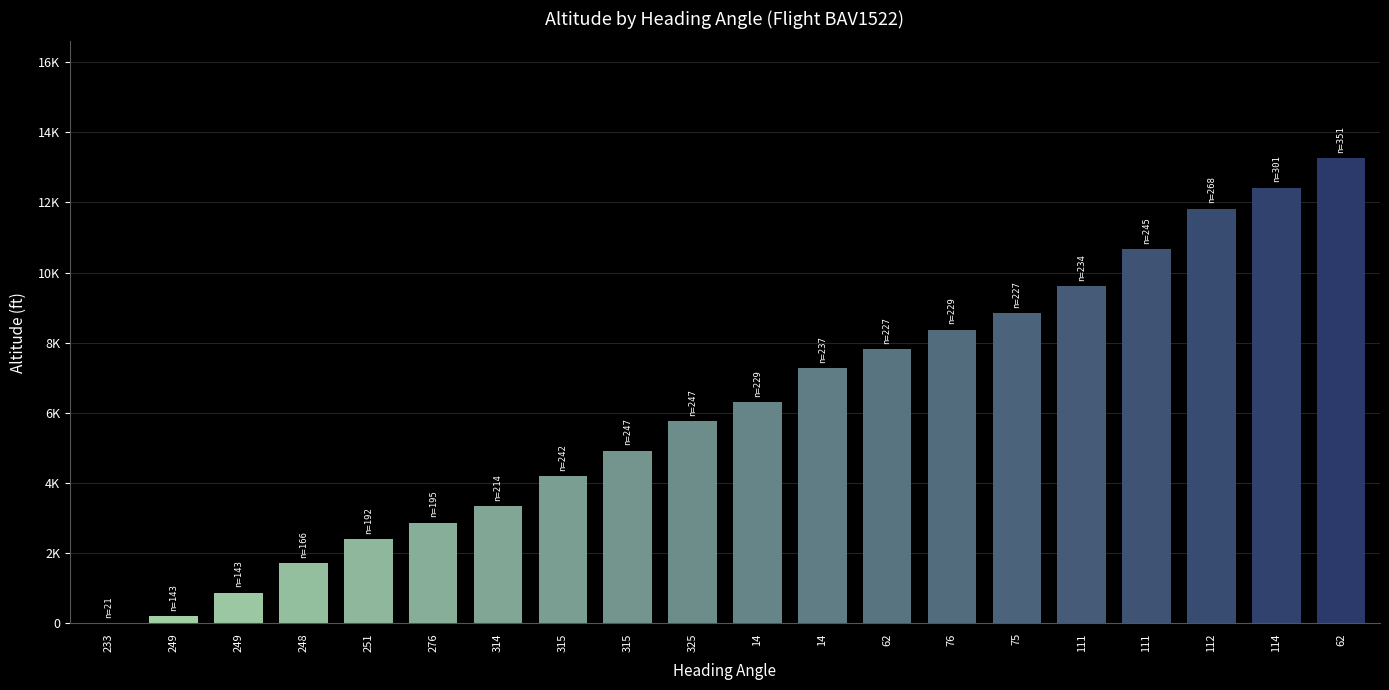

What is the greatest value displayed?

13275